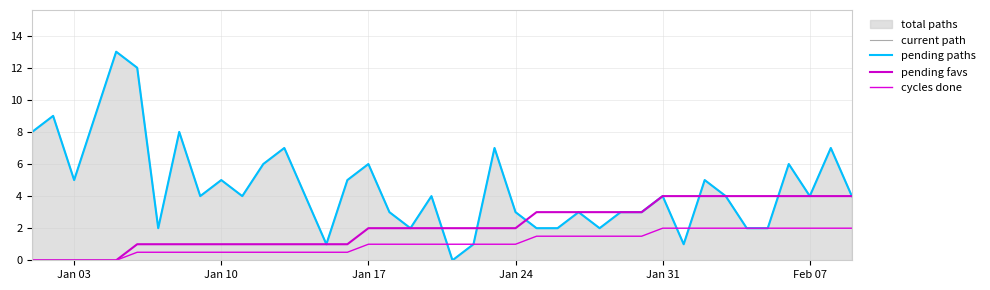

What is the average value of the current path series?

4.5